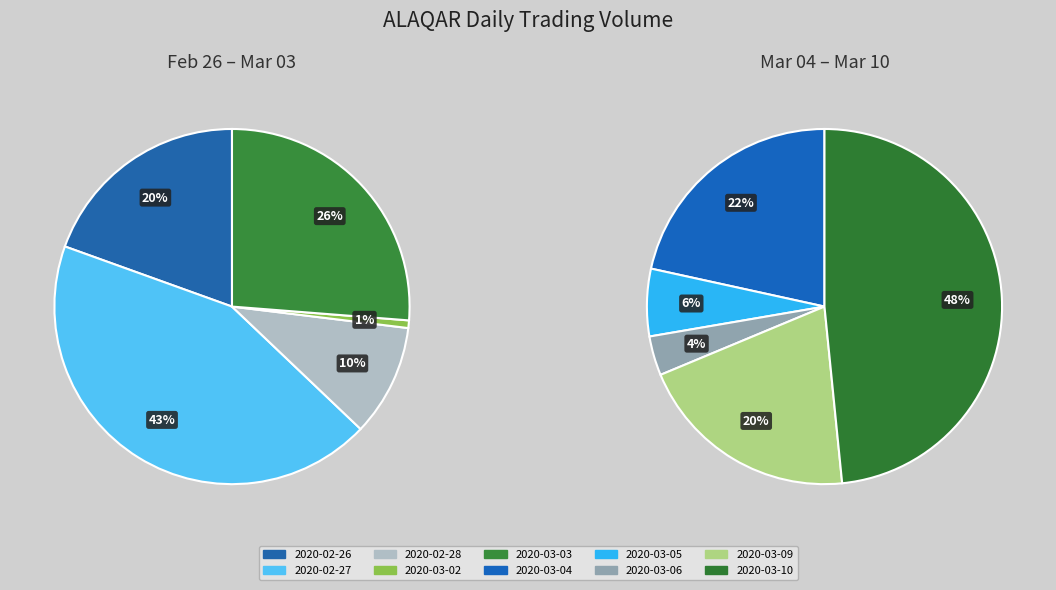

Does 2020-02-27 represent more than half of the total?

No